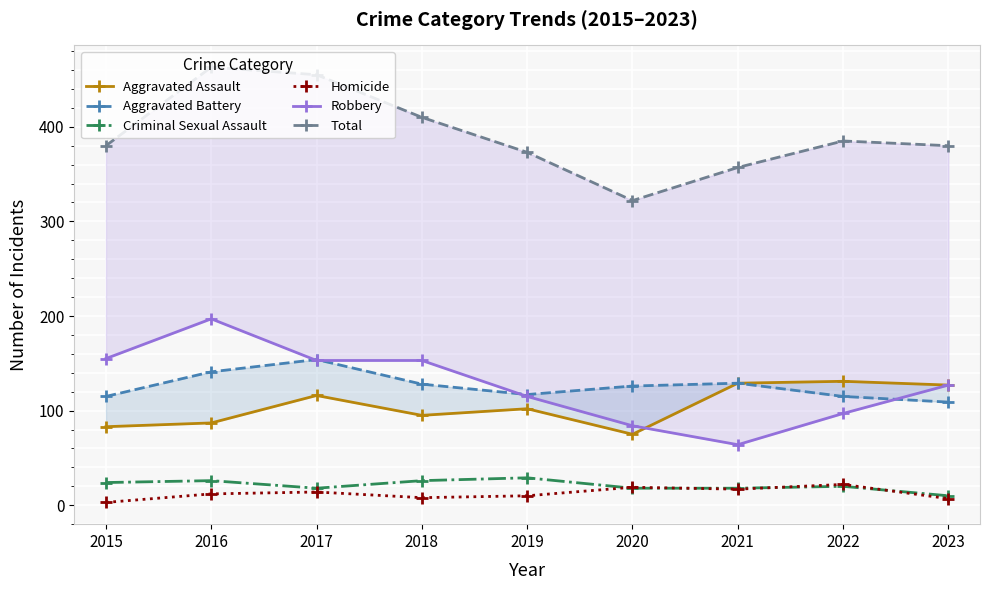

How many data points in Robbery are above 127?

4